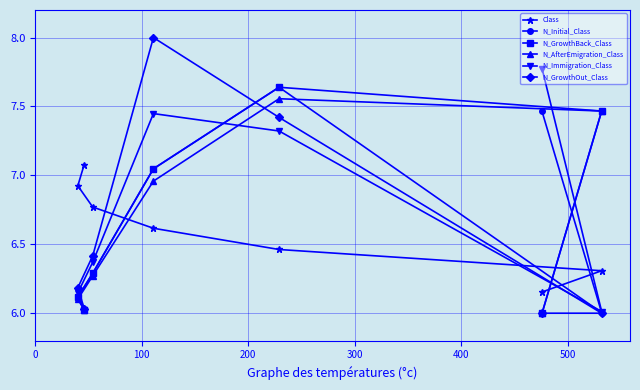

Which series has the largest range (max minus min)?

N_GrowthOut_Class